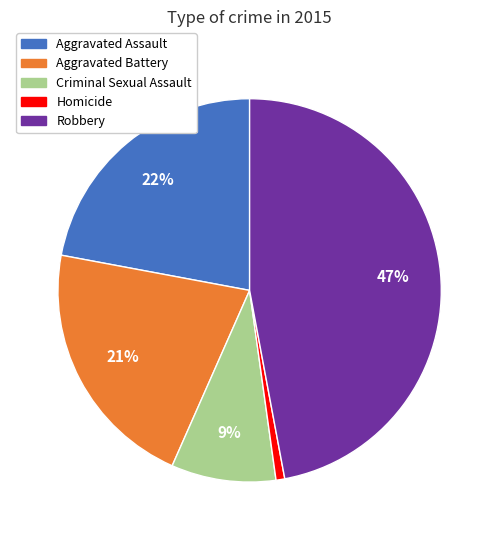

Which category has the biggest portion of the pie?

Robbery